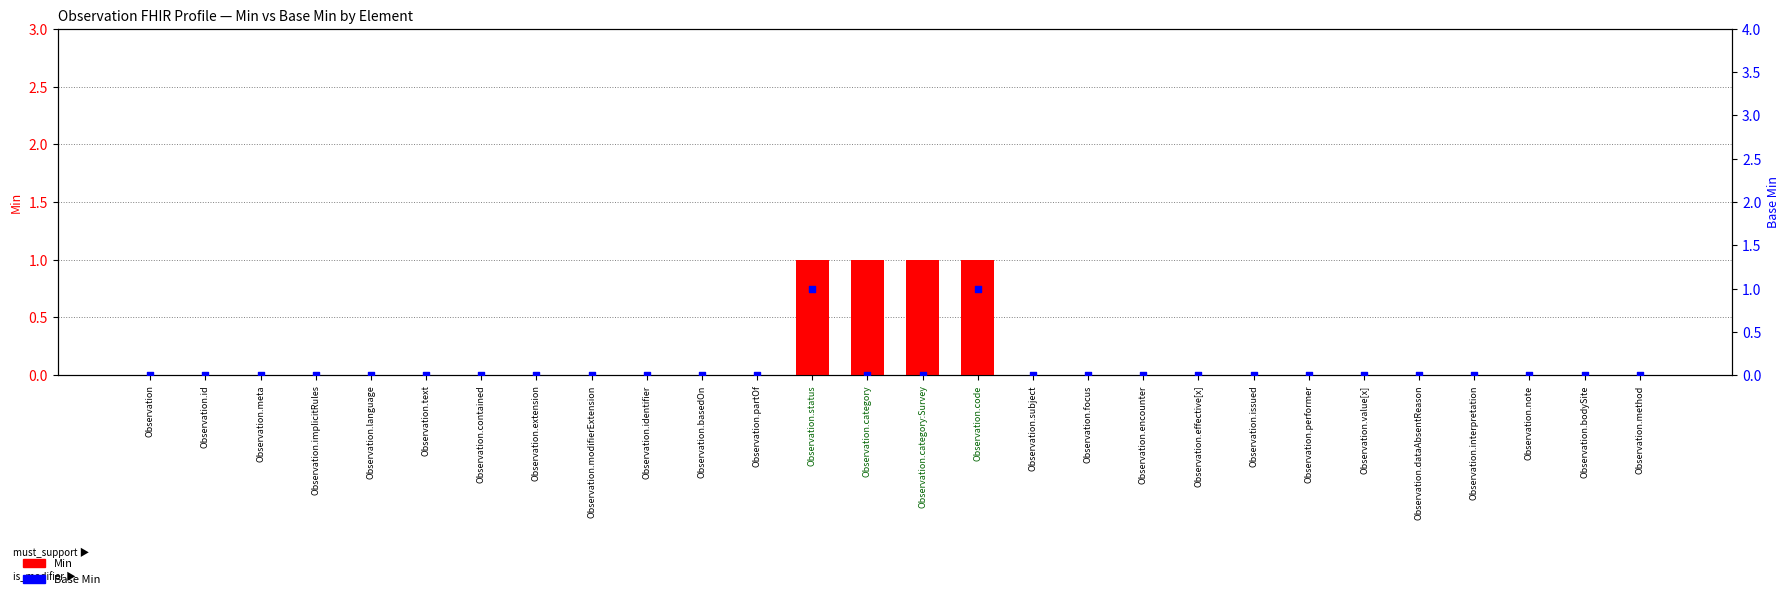

Which series contains the lowest Y value?

Min